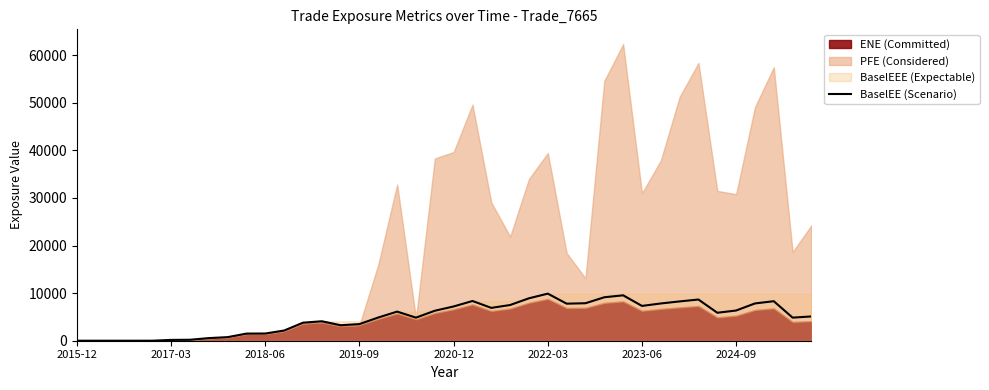

What is the maximum value for BaselEE (Scenario)?

9892.1